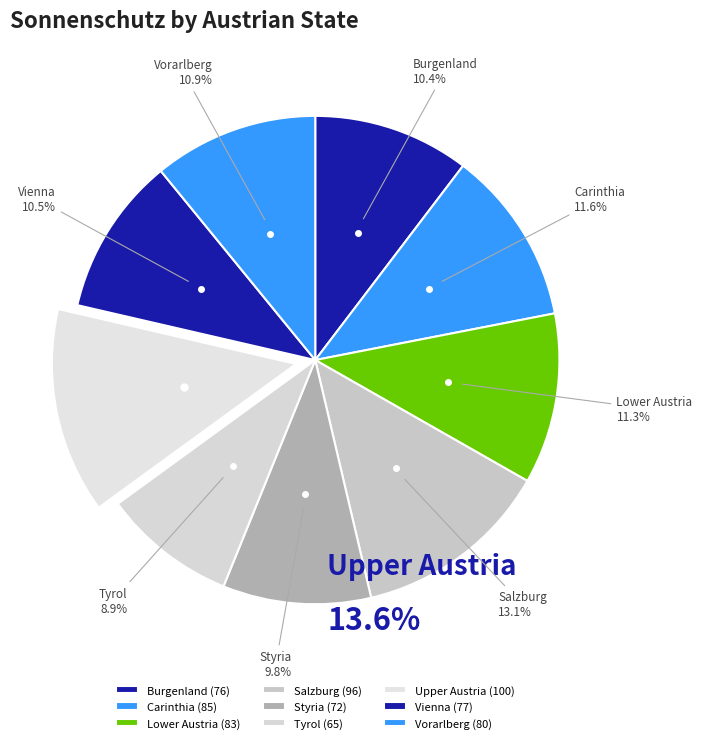

What percentage is the Tyrol slice, to the nearest percent?

9%